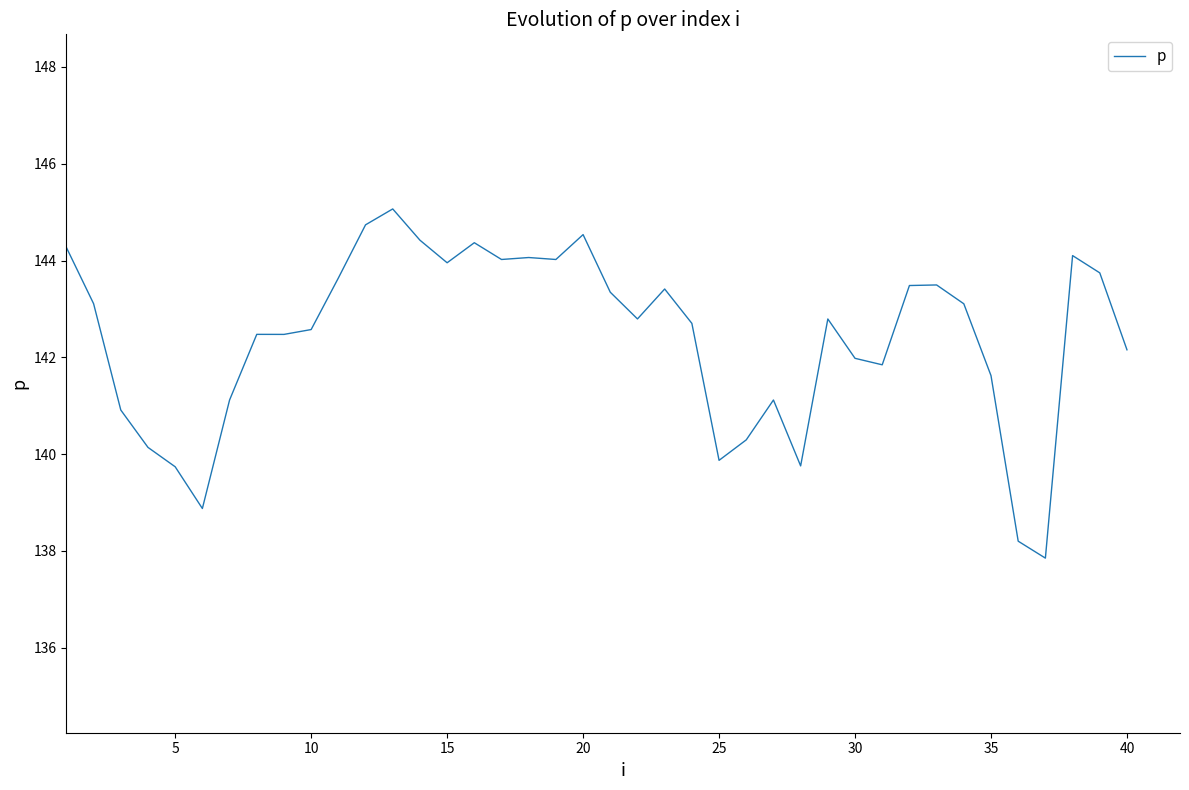

What is the minimum value shown in the chart?

137.9